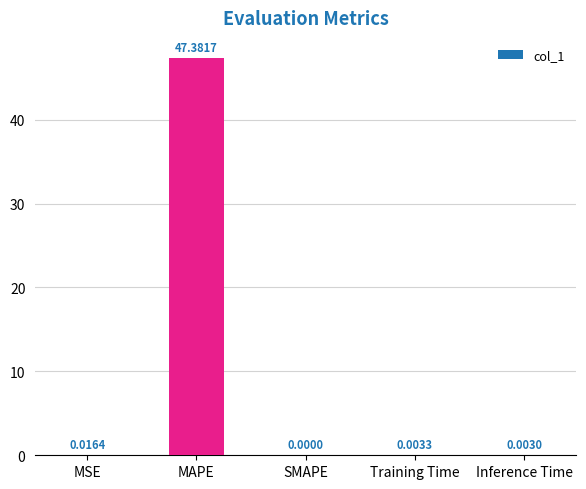

What is the sum of all values?

47.4